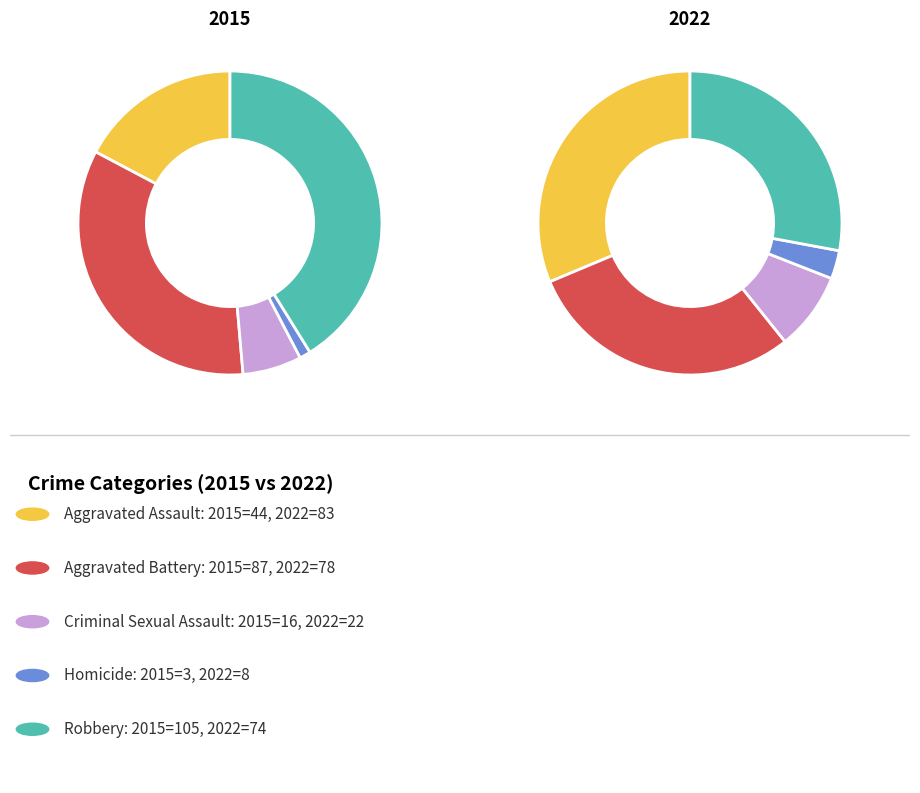

The Aggravated Assault slice represents 41% of the pie. True or false?

False